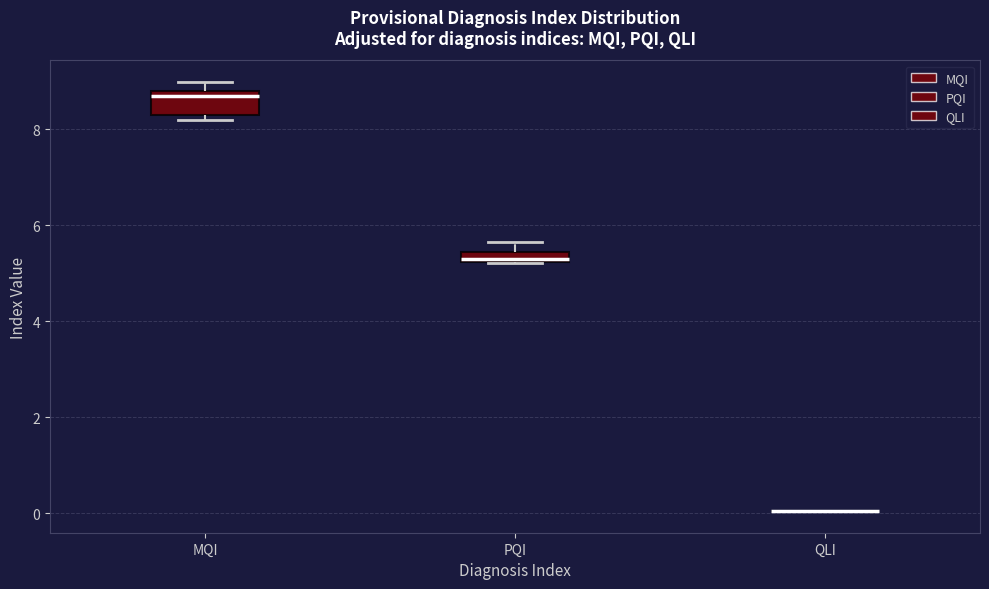

Which box is the tallest, from its lower edge to its upper edge?

MQI